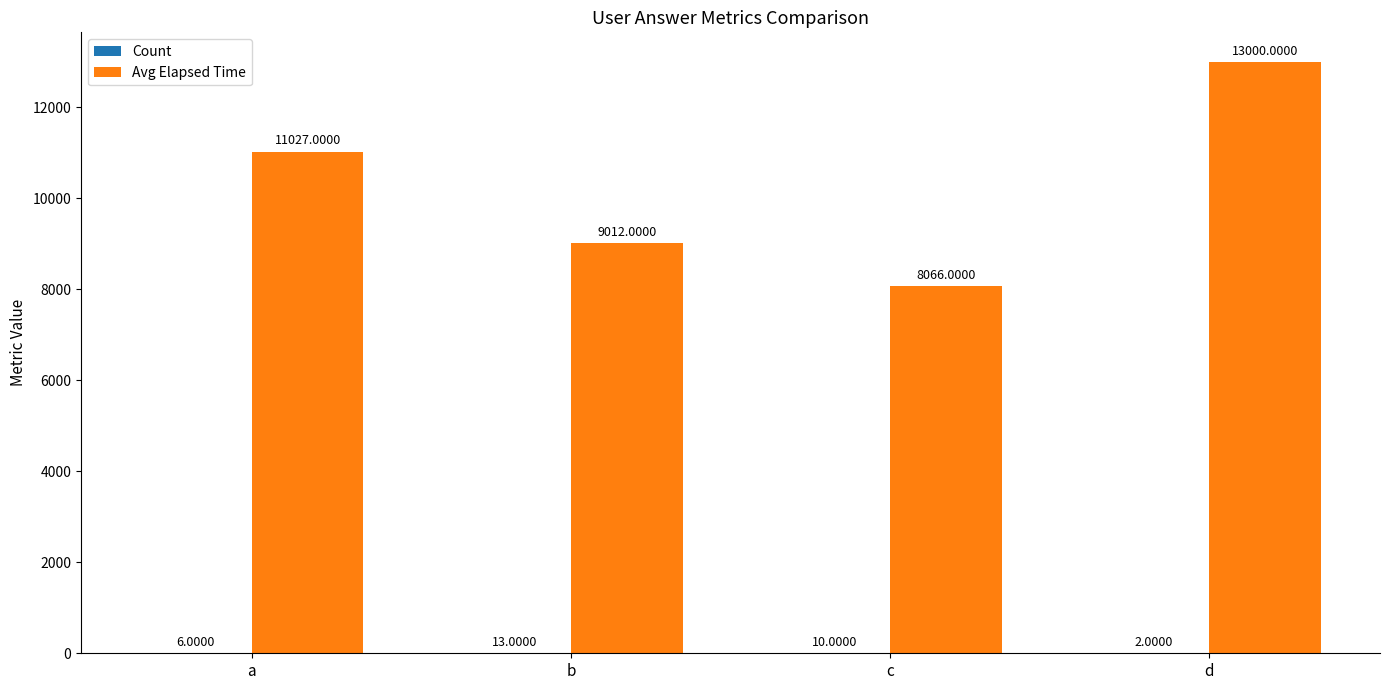

At which category does the chart reach its peak across all series?

d